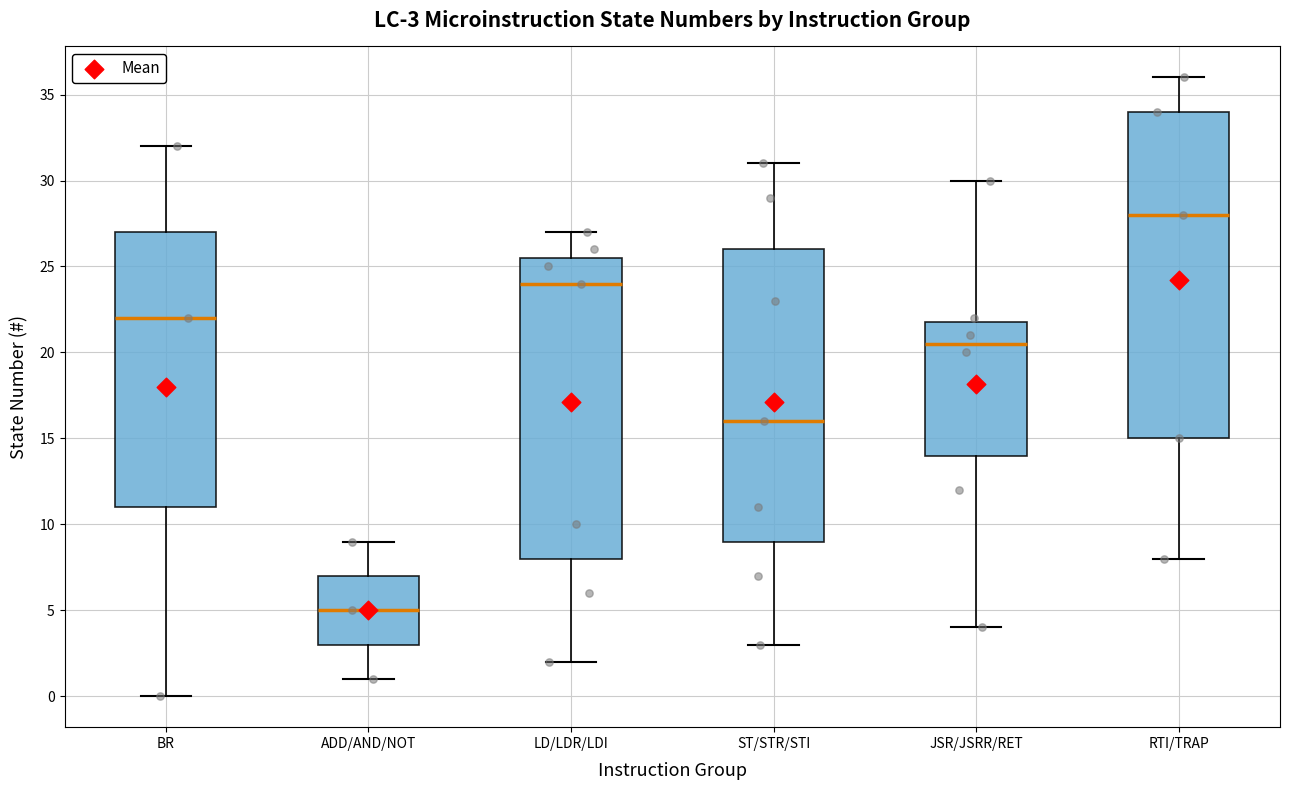

Which box's median line is the highest?

RTI/TRAP